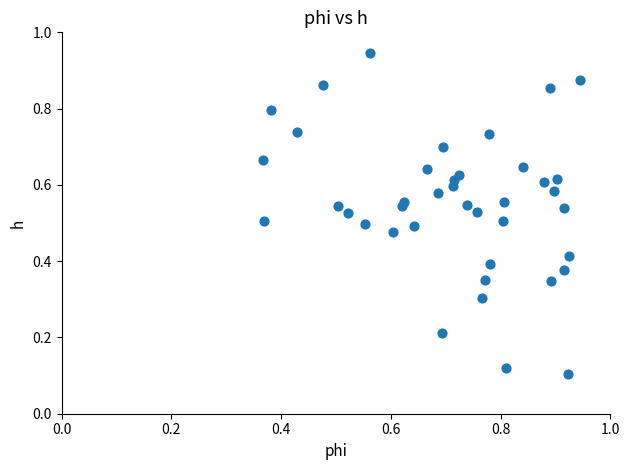

What is the range of Y values (max minus min)?

0.8